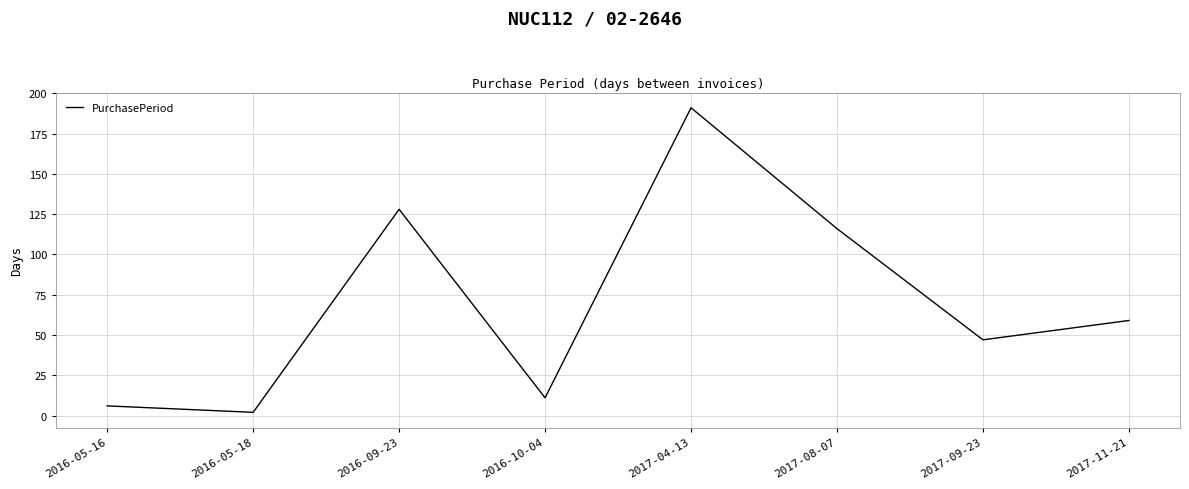

At which label is the value closest to 96?

2017-08-07